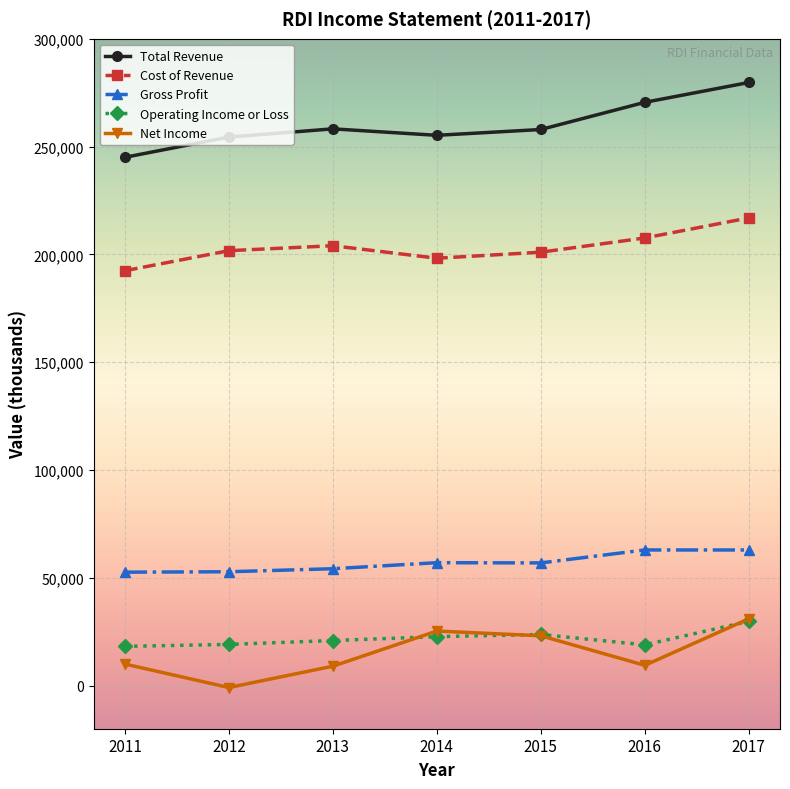

Rank the series at 2012 from highest to lowest value.

Total Revenue, Cost of Revenue, Gross Profit, Operating Income or Loss, Net Income